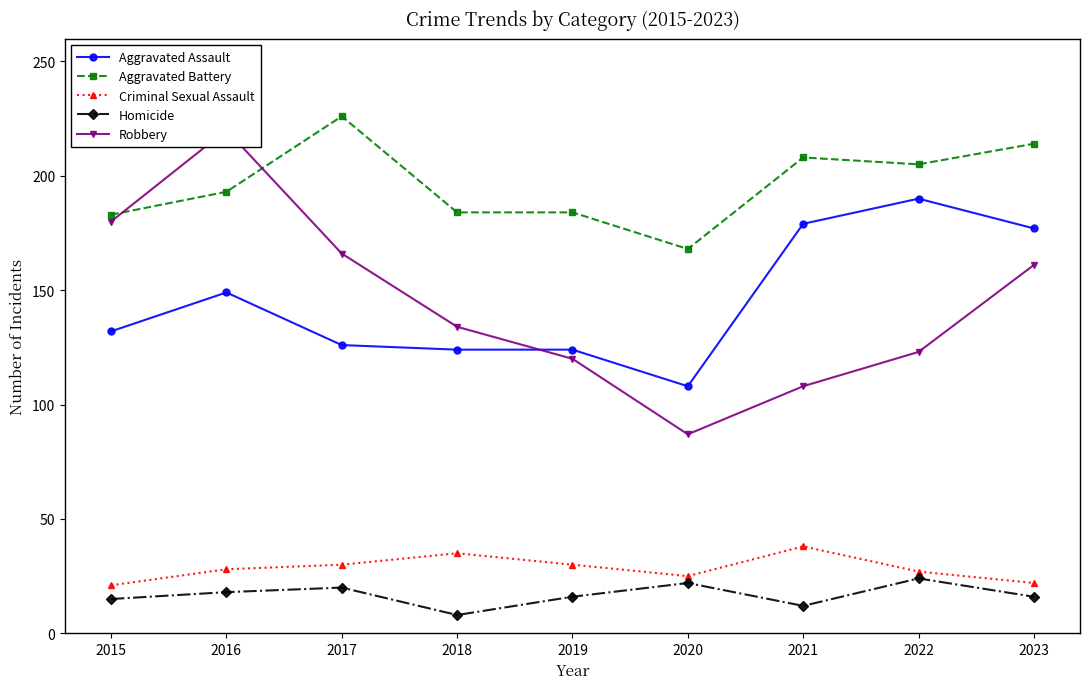

Where is the first local maximum for Aggravated Battery?

2017